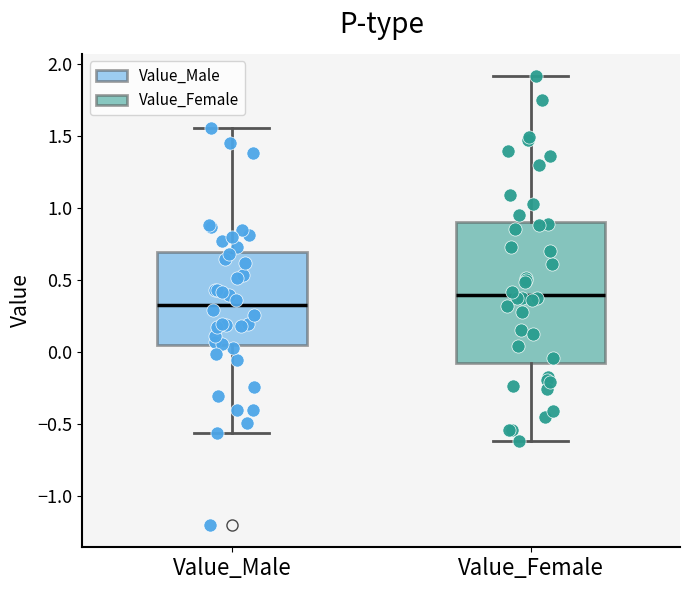

Reading left to right, transcribe this box plot: for each box, give where its median line is, the range the box spans, and where its two whiskers end, as read against the y-axis. The values are not printed on the chart, so give them approximately, as read against the axis.

Value_Male: median 0.35, box 0.05 to 0.70, whiskers -0.55 to 1.55
Value_Female: median 0.40, box -0.05 to 0.90, whiskers -0.60 to 1.90